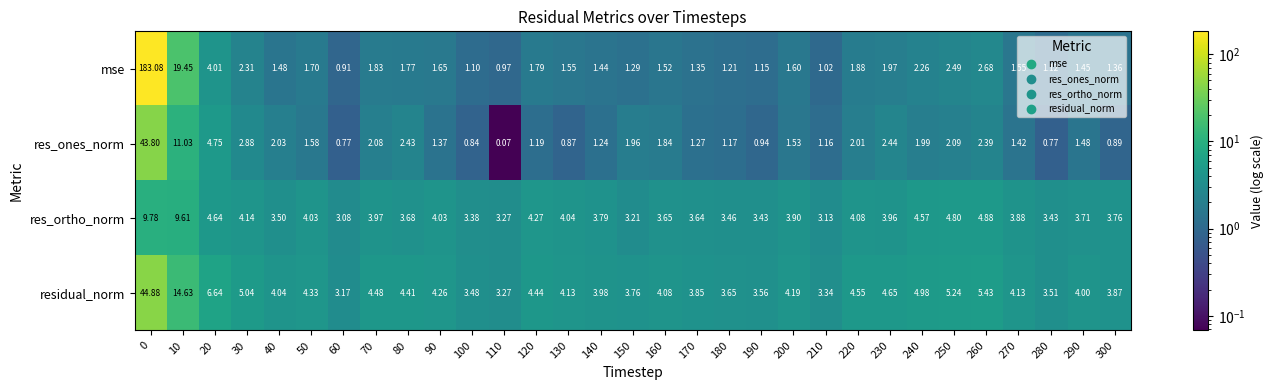

Which series has the largest total across all categories?

mse